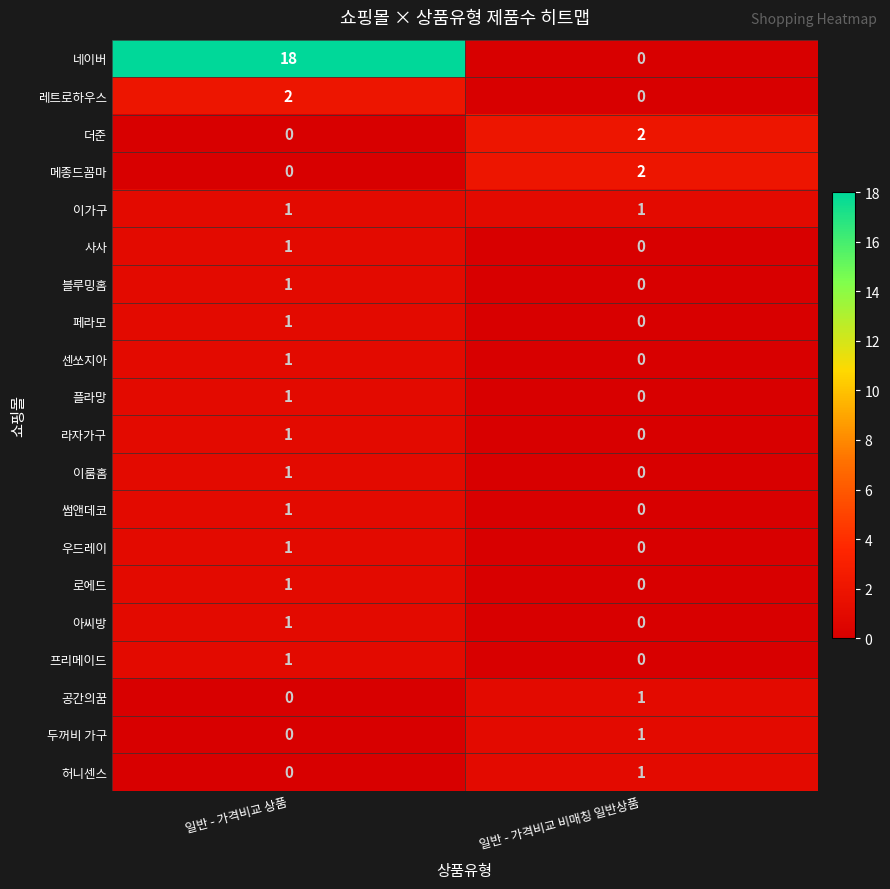

The value of 두꺼비 가구 at 일반 - 가격비교 비매칭 일반상품 is 2. True or false?

False